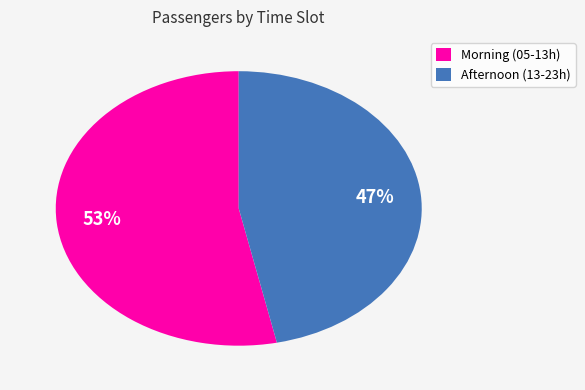

Is the sum of Afternoon (13-23h) and Morning (05-13h) greater than half?

Yes